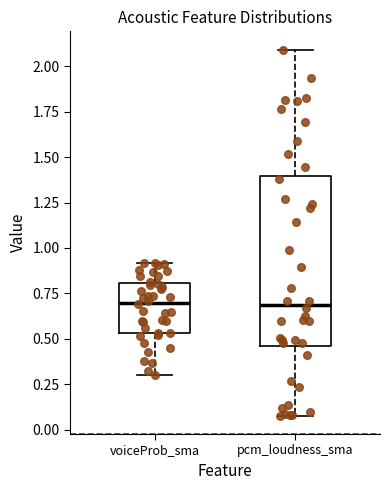

Which box is the tallest, from its lower edge to its upper edge?

pcm_loudness_sma